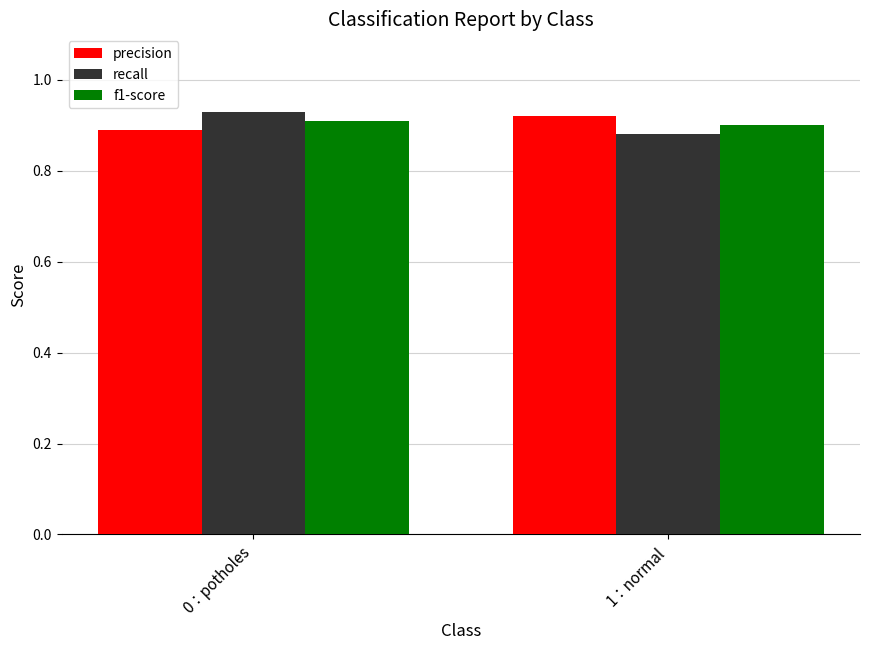

True or false: recall has a value of 0.2 at 0：potholes.

False